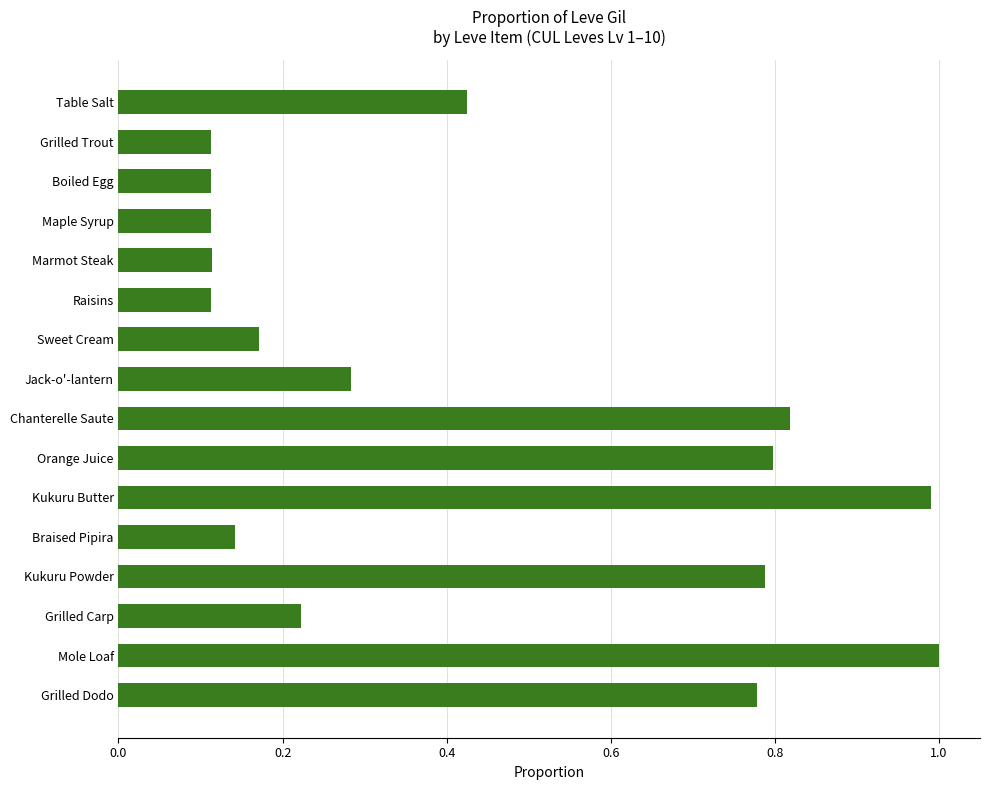

What is the difference between the maximum and minimum values?

0.9